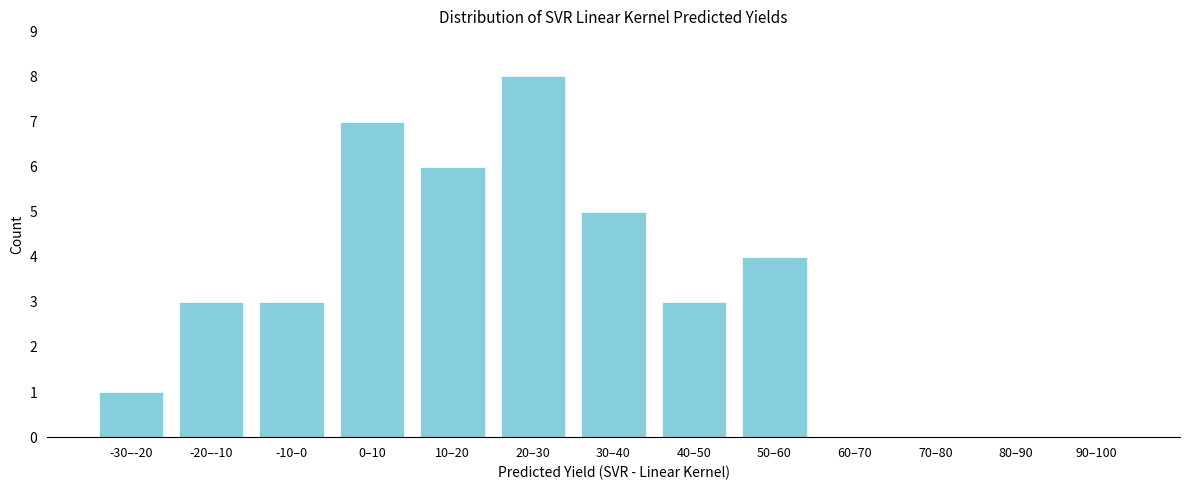

Reading left to right, what are all the values shown in this chart?

-30–-20=1	-20–-10=3	-10–0=3	0–10=7	10–20=6	20–30=8	30–40=5	40–50=3	50–60=4	60–70=0	70–80=0	80–90=0	90–100=0